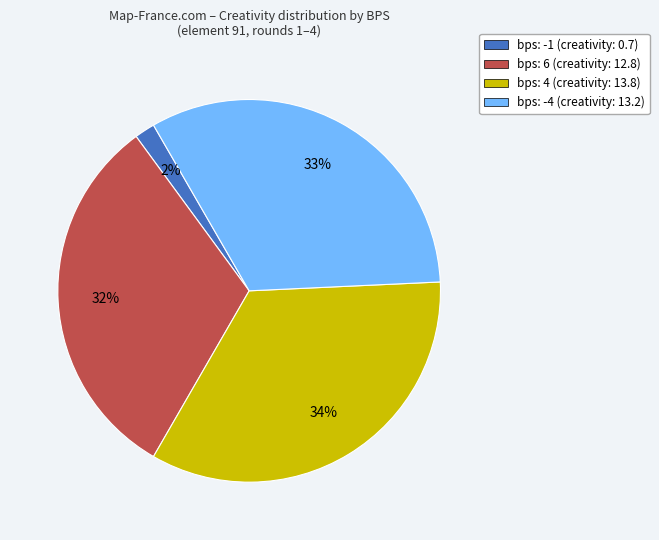

Does bps: -4 (creativity: 13.2) account for over 50% of the chart?

No